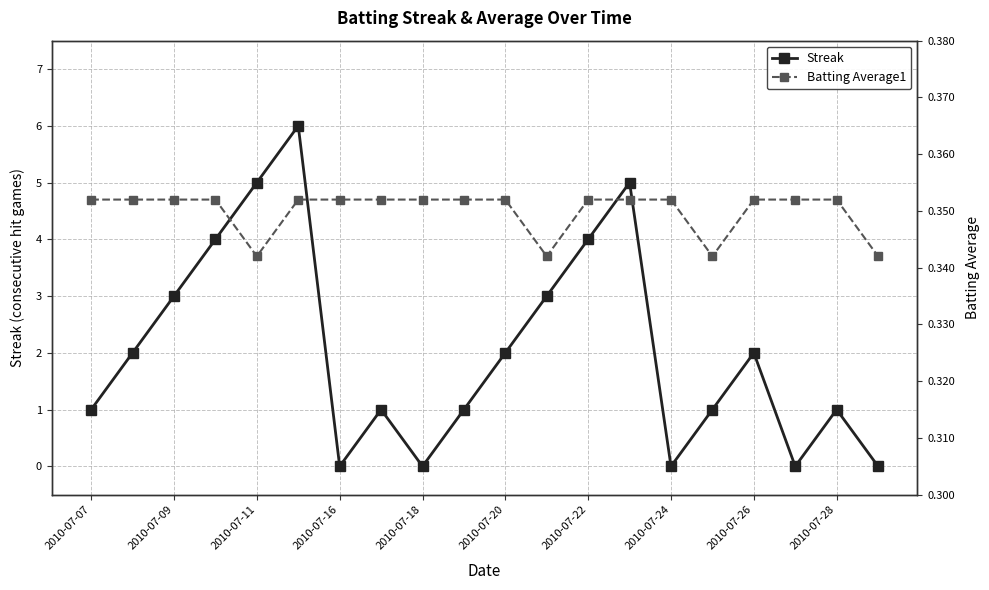

What is the value of the Streak point at the 17th from the left?

2.0